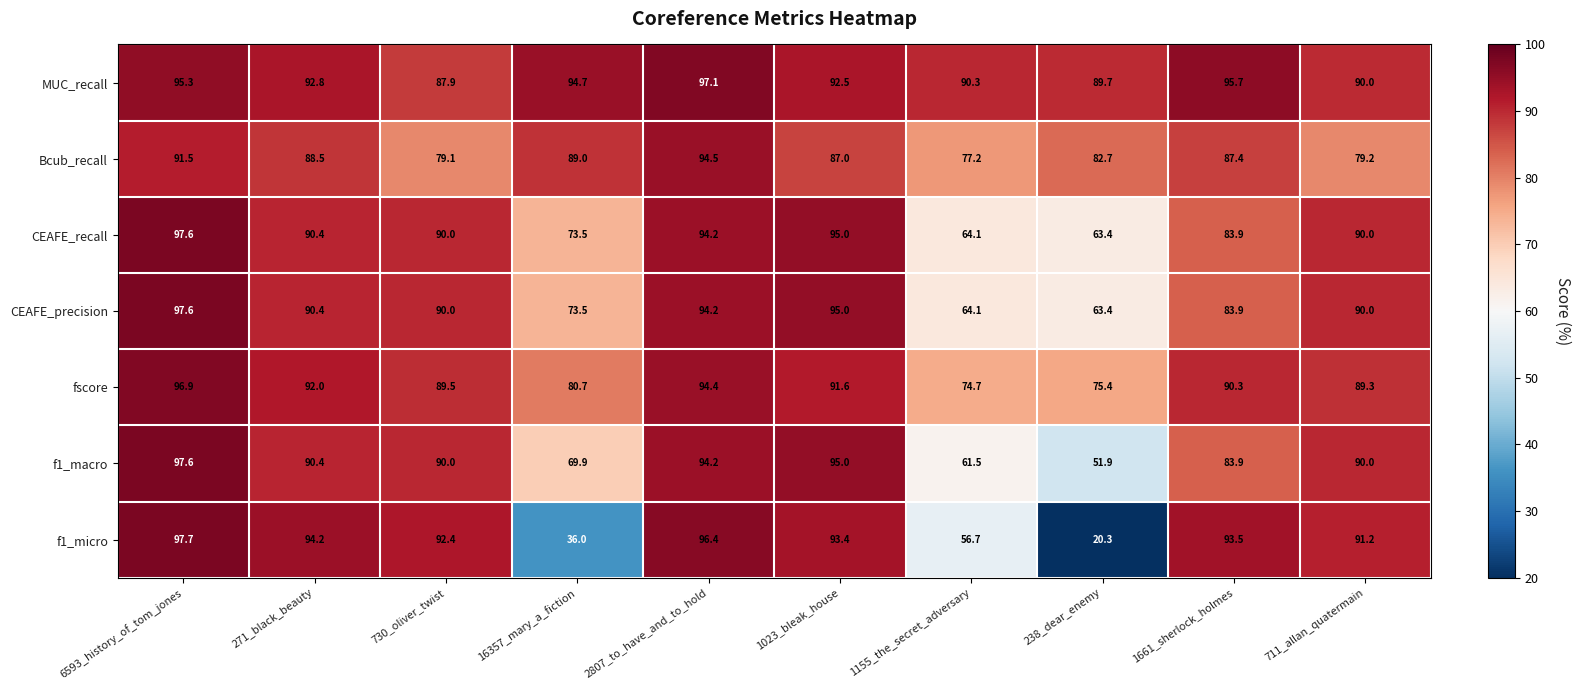

Where is CEAFE_recall nearest to the value 80?

1661_sherlock_holmes